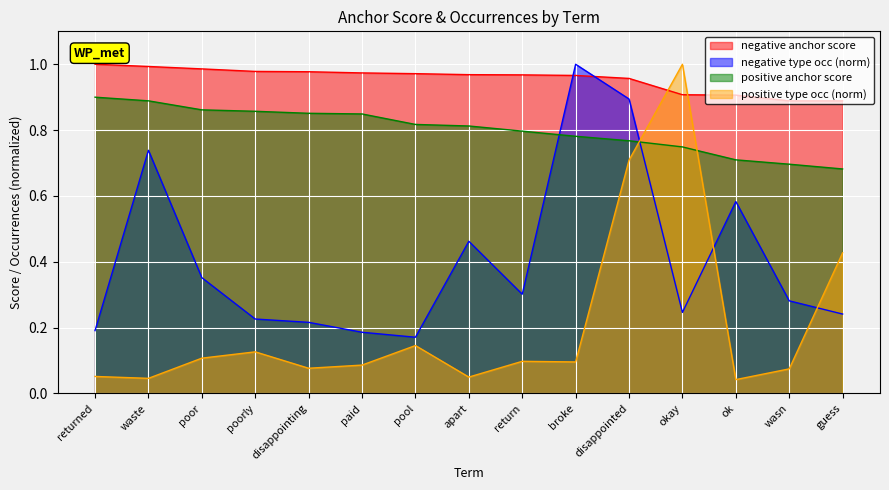

What is the average value of the negative type occ series?

0.4